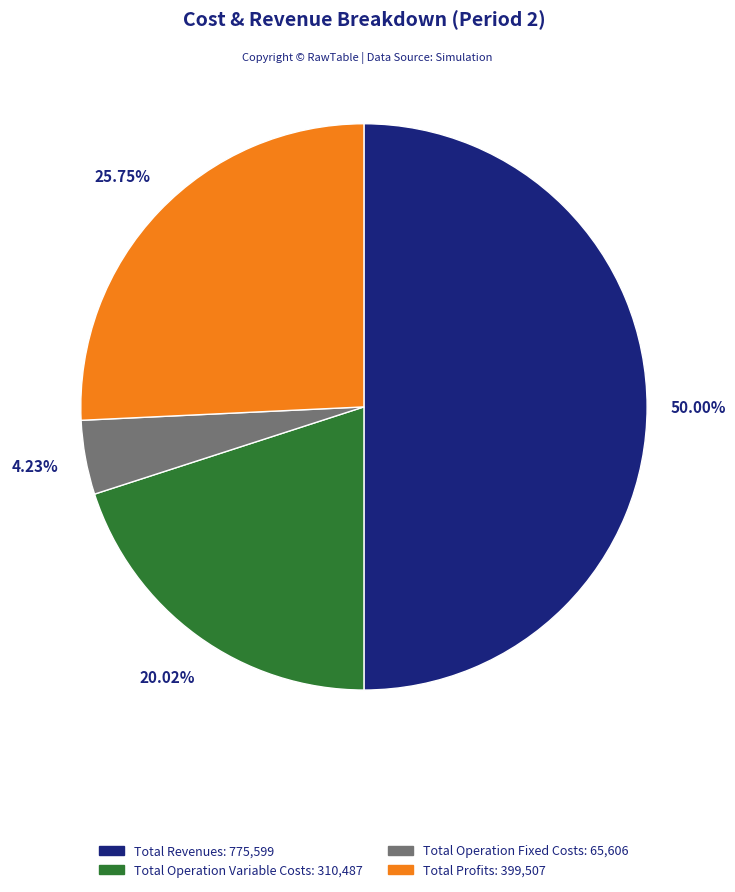

How many segments does this pie chart have?

4